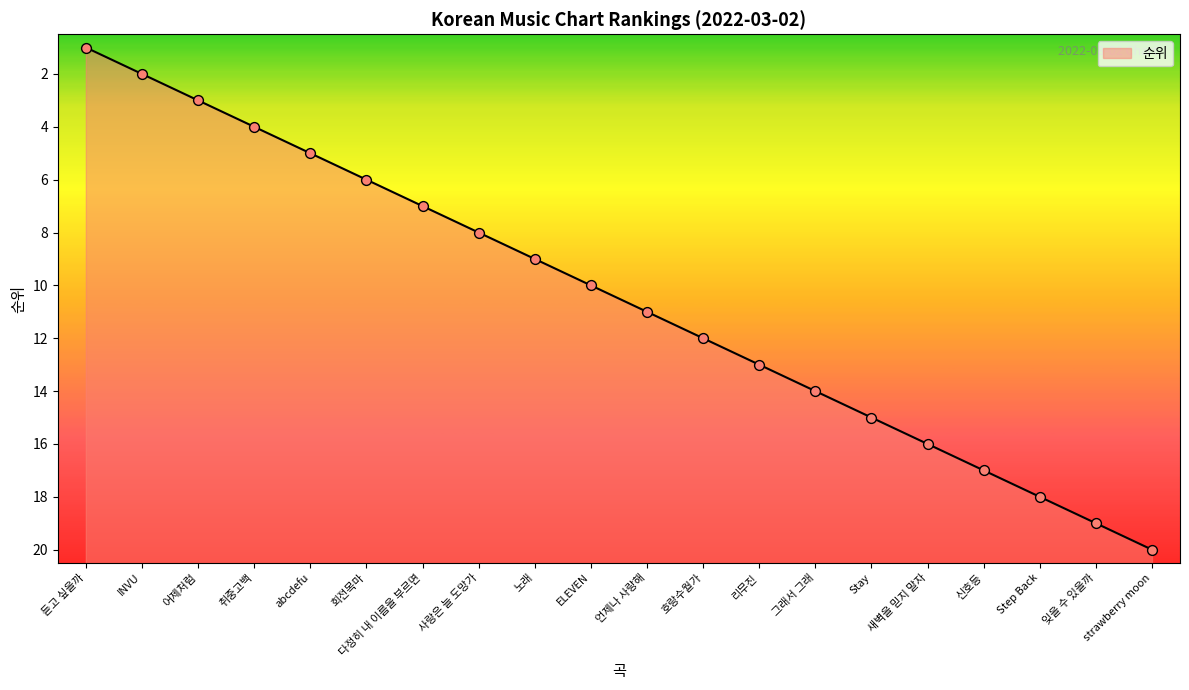

Between abcdefu and 취중고백, which is larger?

abcdefu